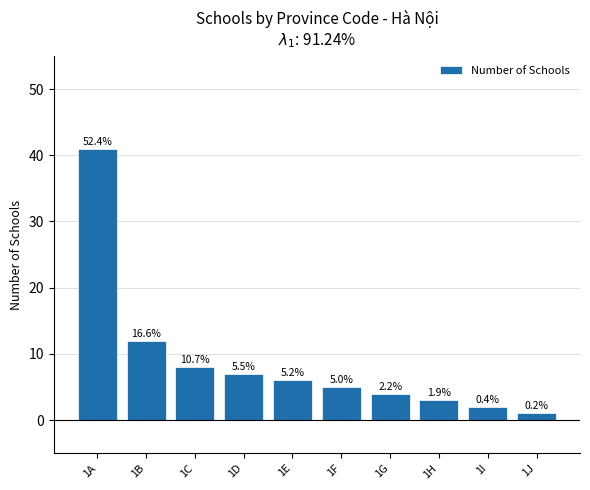

Which label corresponds to the largest value in the chart?

1A